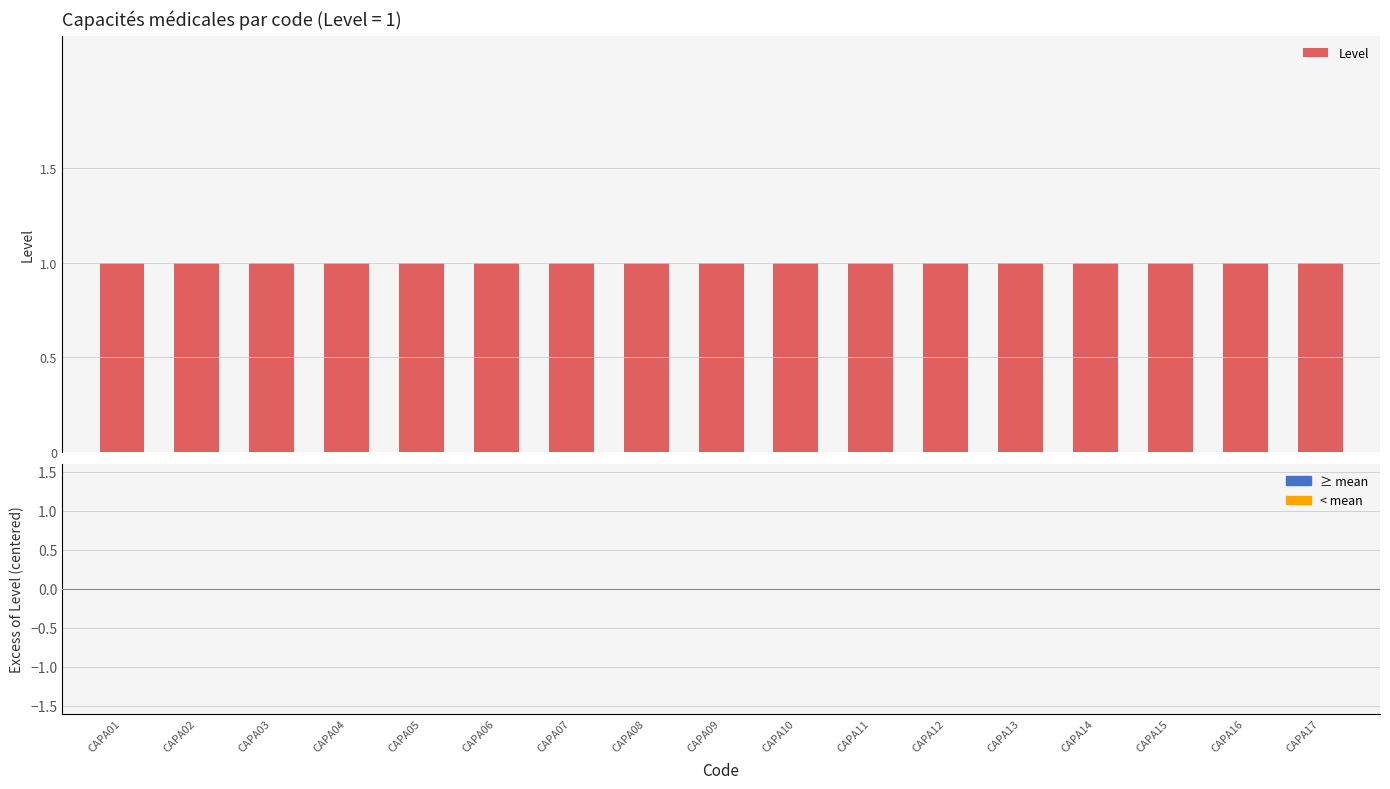

Reading right to left, what are all the values shown in this chart?

Level: 1	1	1	1	1	1	1	1	1	1	1	1	1	1	1	1	1
Excess of Level: 0	0	0	0	0	0	0	0	0	0	0	0	0	0	0	0	0